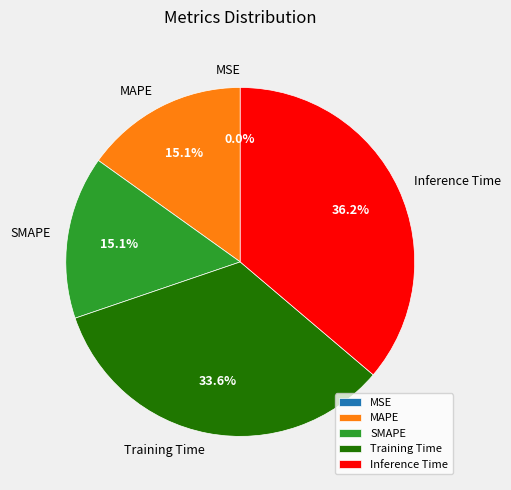

Which slice is the largest?

Inference Time